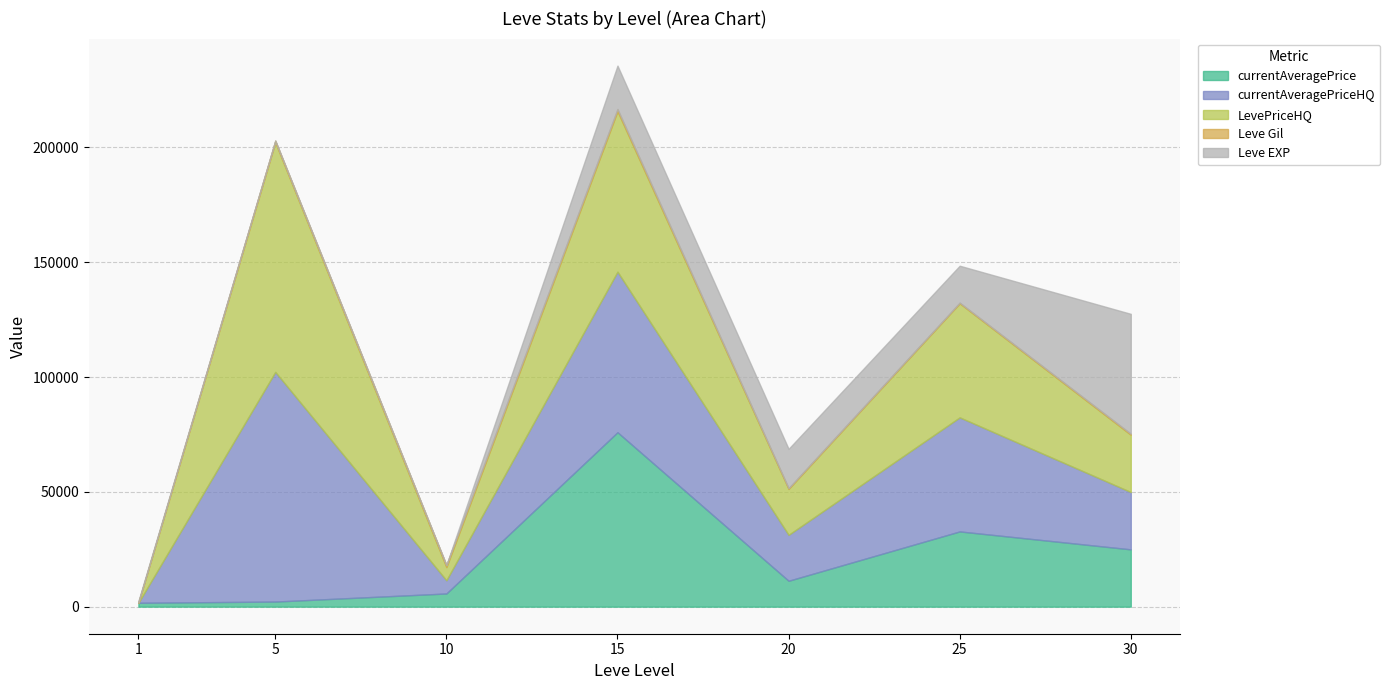

Where do Leve EXP and currentAveragePrice first cross each other?

15 and 20